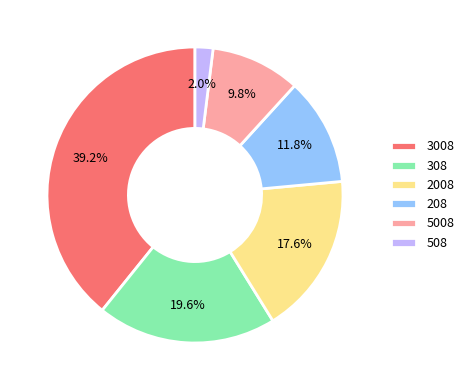

What is the ratio of the value at 308 to the value at 5008?

2.0